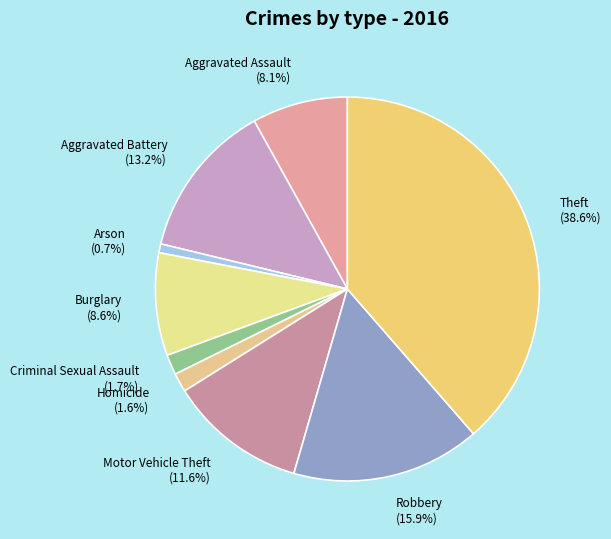

How many slices are in this pie chart?

9